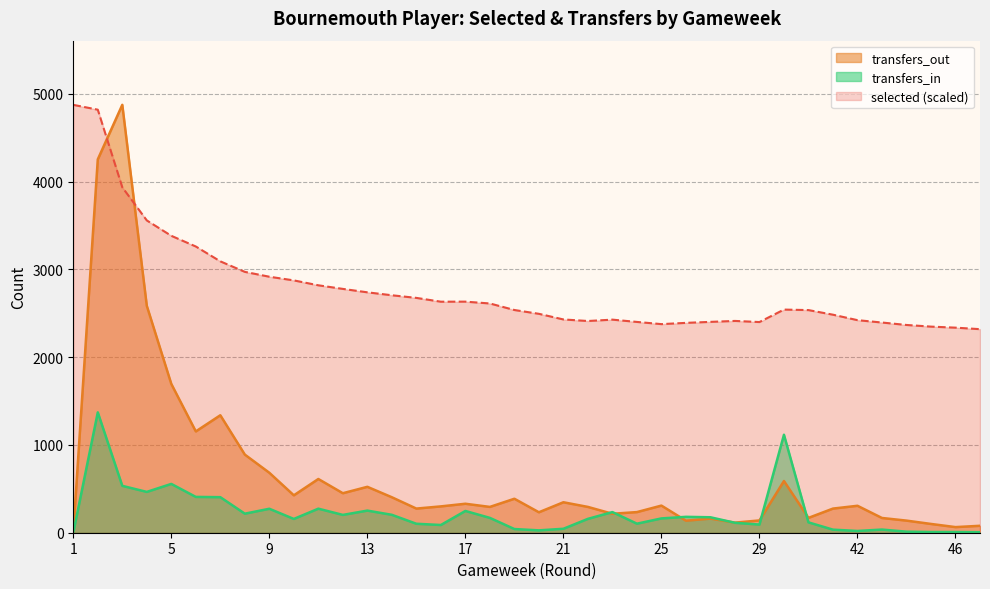

At which category does transfers_in reach its first local valley?

4